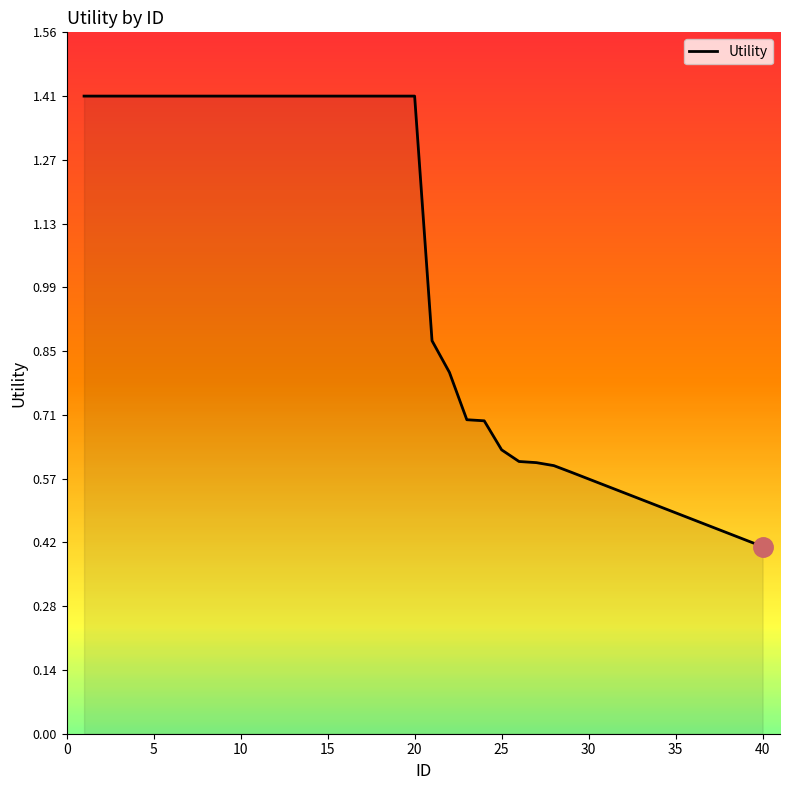

What is the maximum value shown in the chart?

1.4